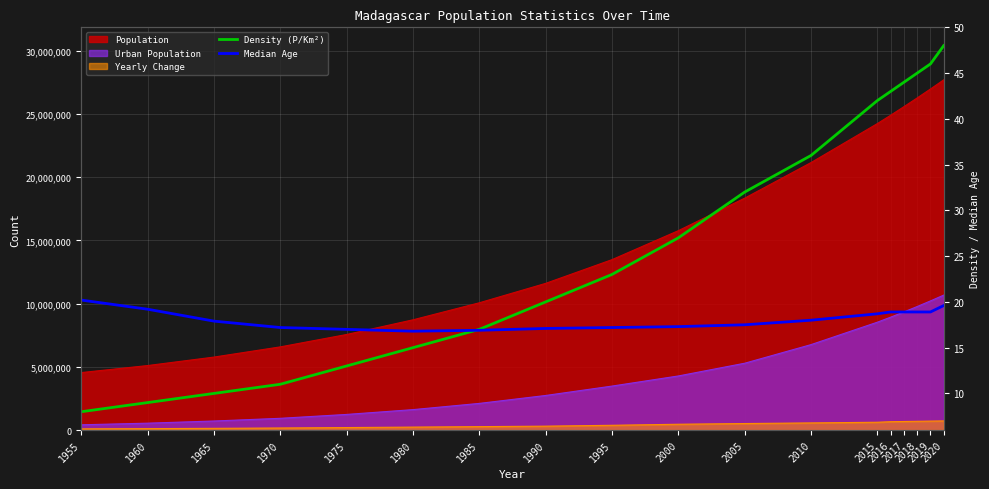

Which category has the highest value in the Median Age series?

1955